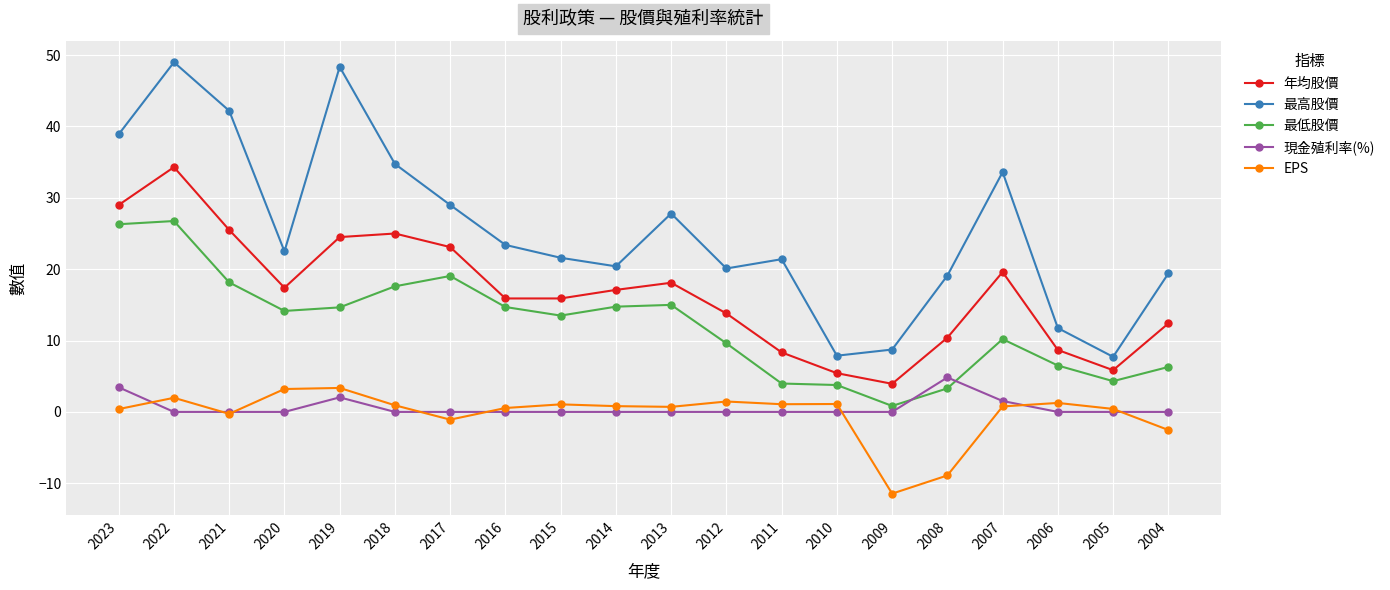

Is this an area chart (filled region under the line)?

No